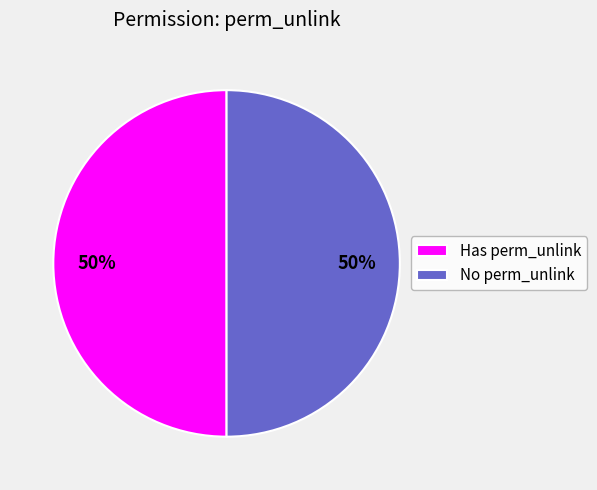

Do Has perm_unlink and No perm_unlink together represent more than half of the pie?

Yes